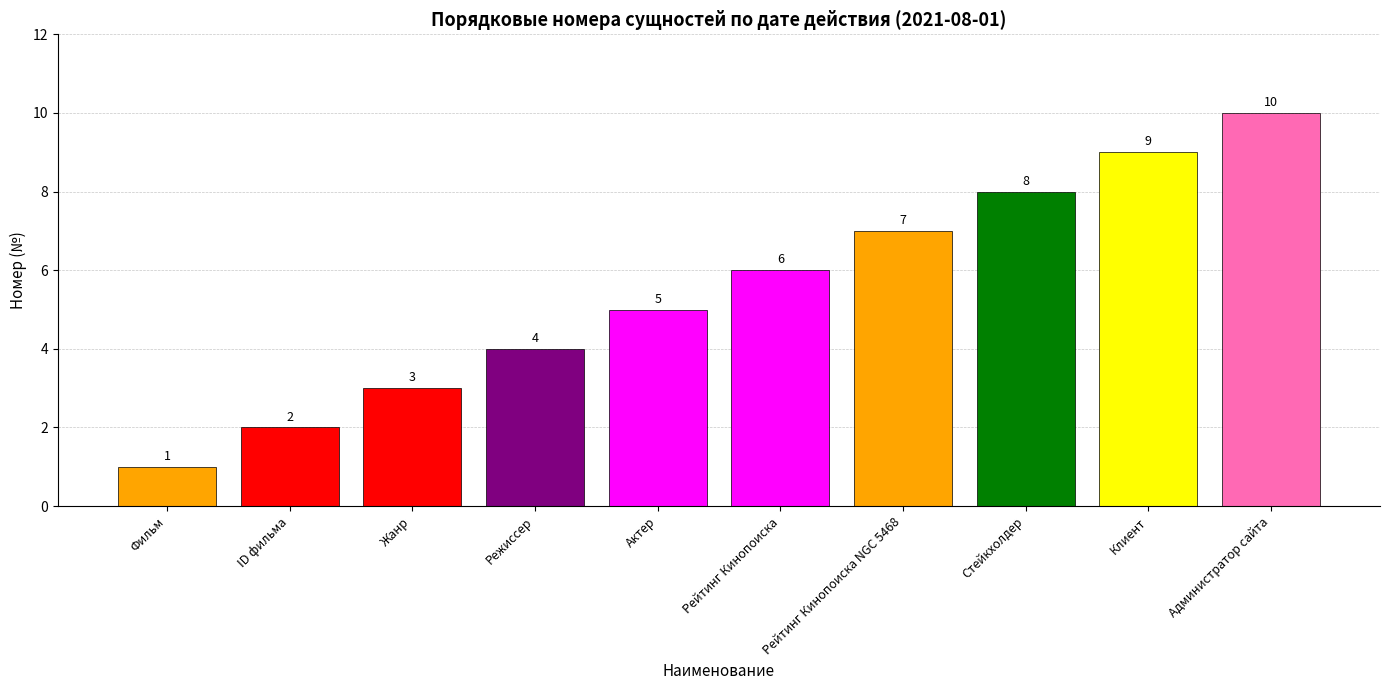

How many categories are shown in the chart?

10